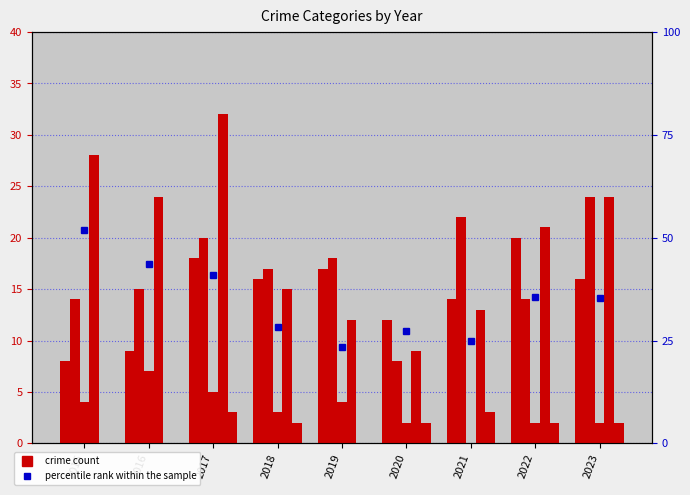

Which series changed the most between 2022 and 2023?

Aggravated Battery